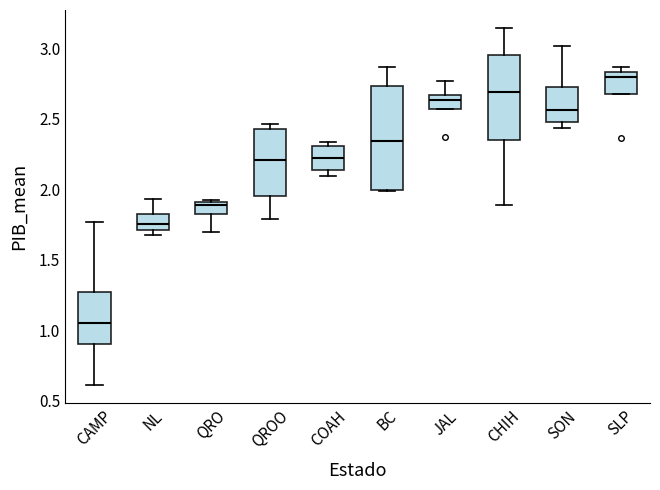

Where is the upper edge of the box for SLP on the y-axis? The values are not printed on the chart, so give them approximately, as read against the axis.

2.85